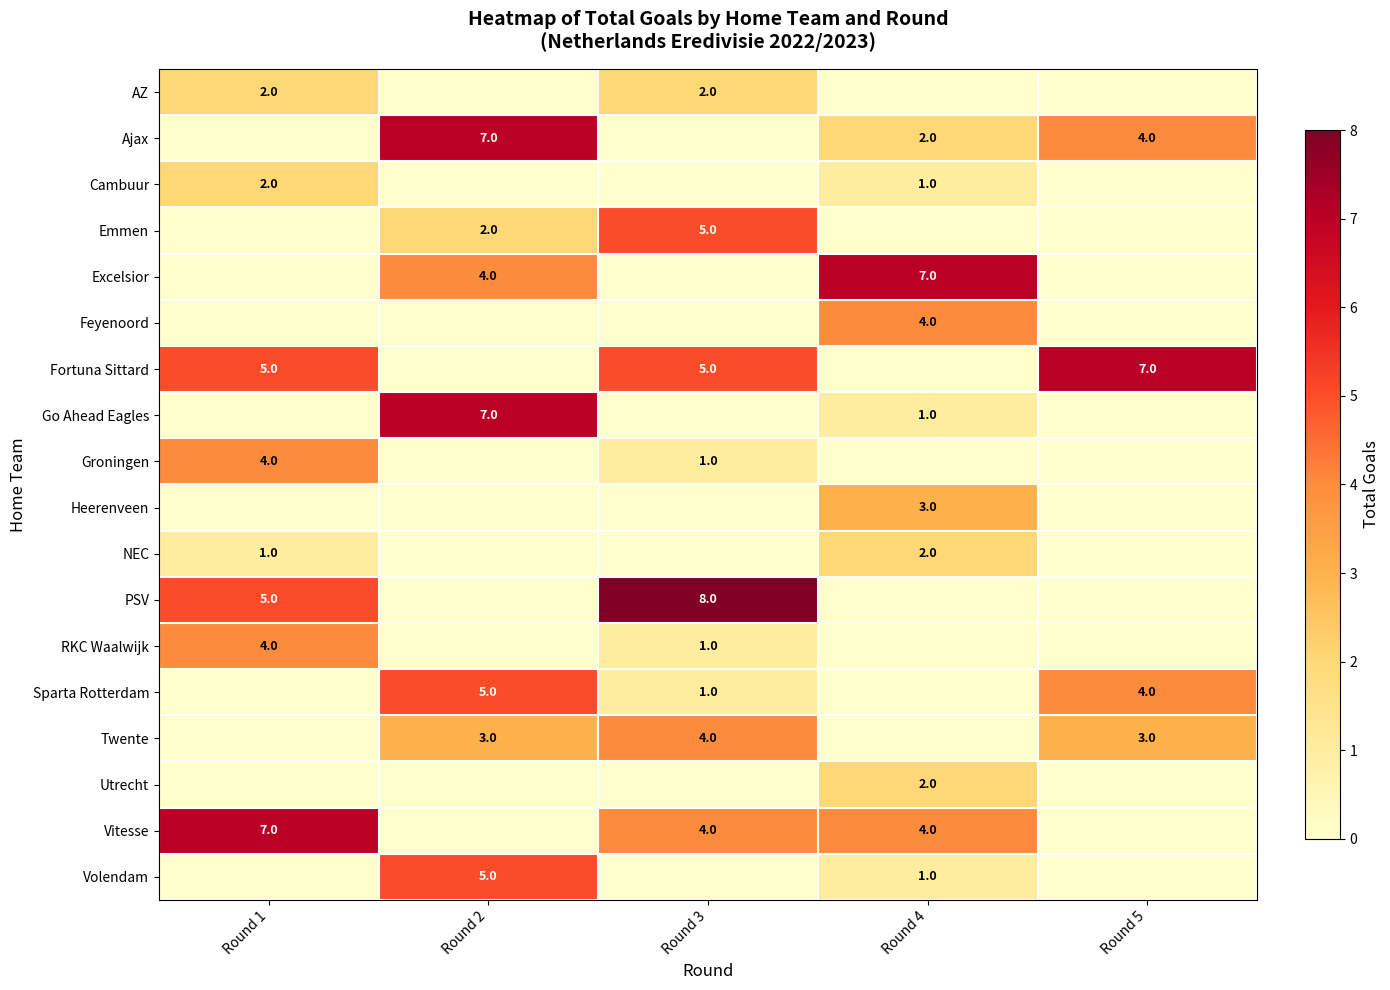

At which category does the chart reach its minimum across all series?

Round 2